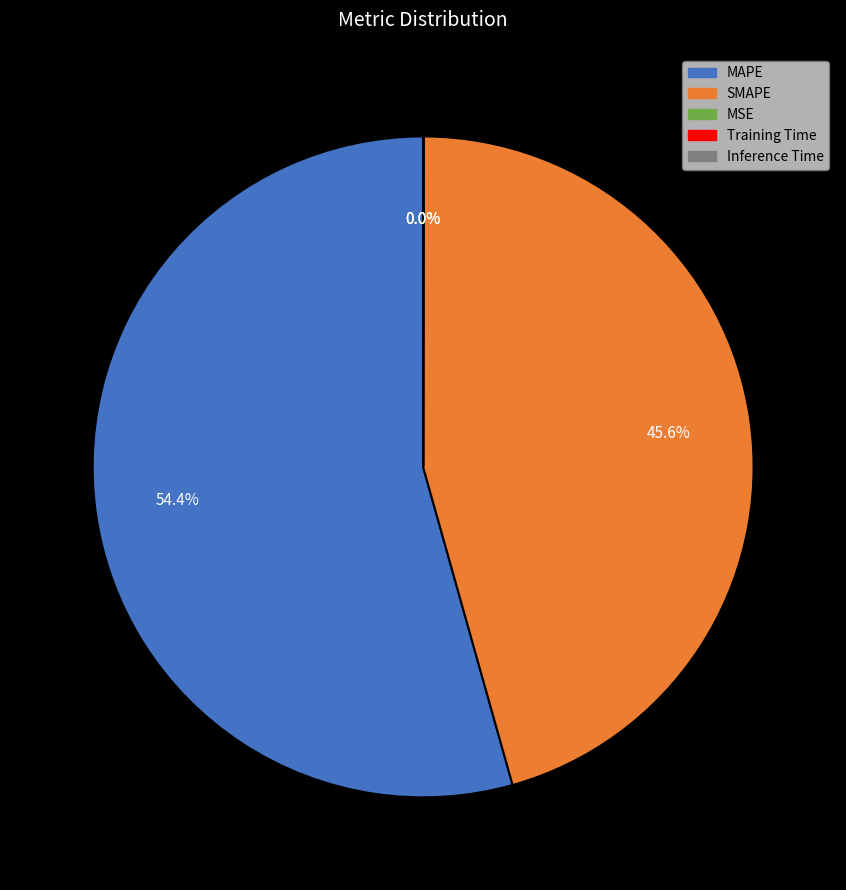

Which has a higher value, SMAPE or MAPE?

MAPE